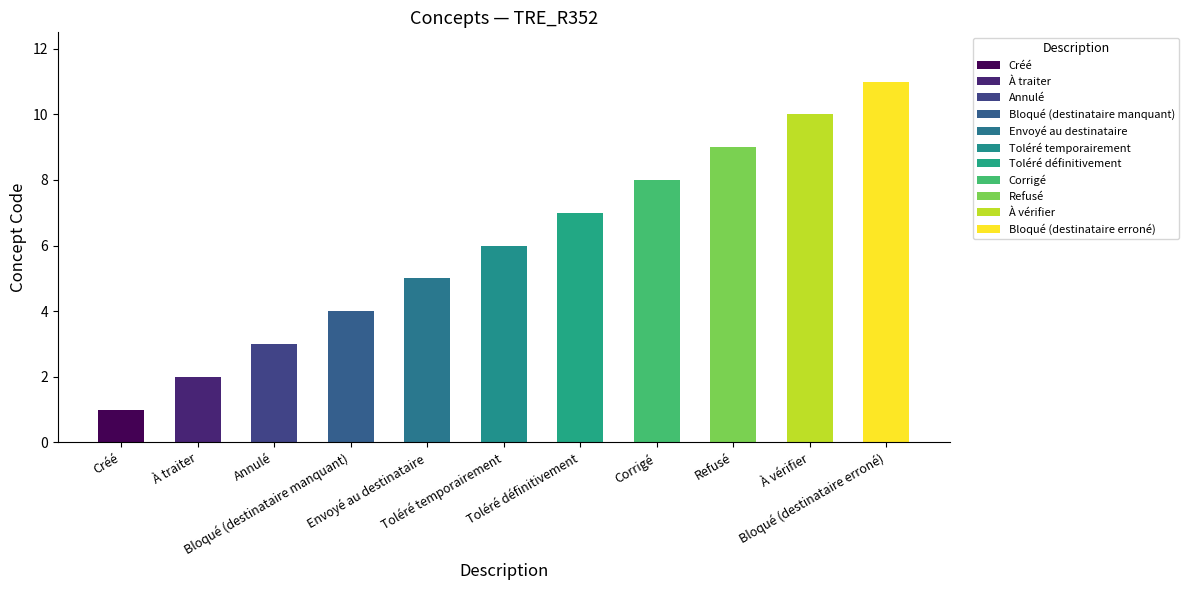

How many values are below 6?

5